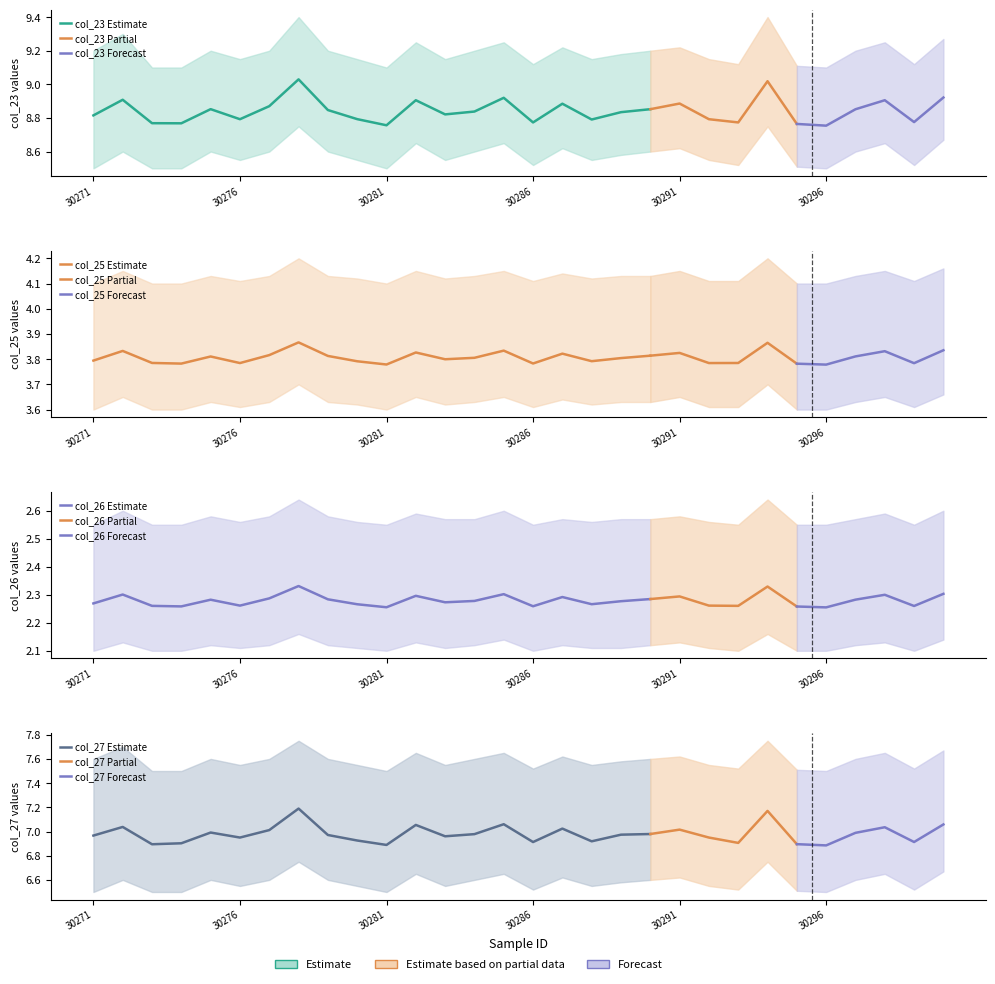

How many categories are shown in the chart?

30